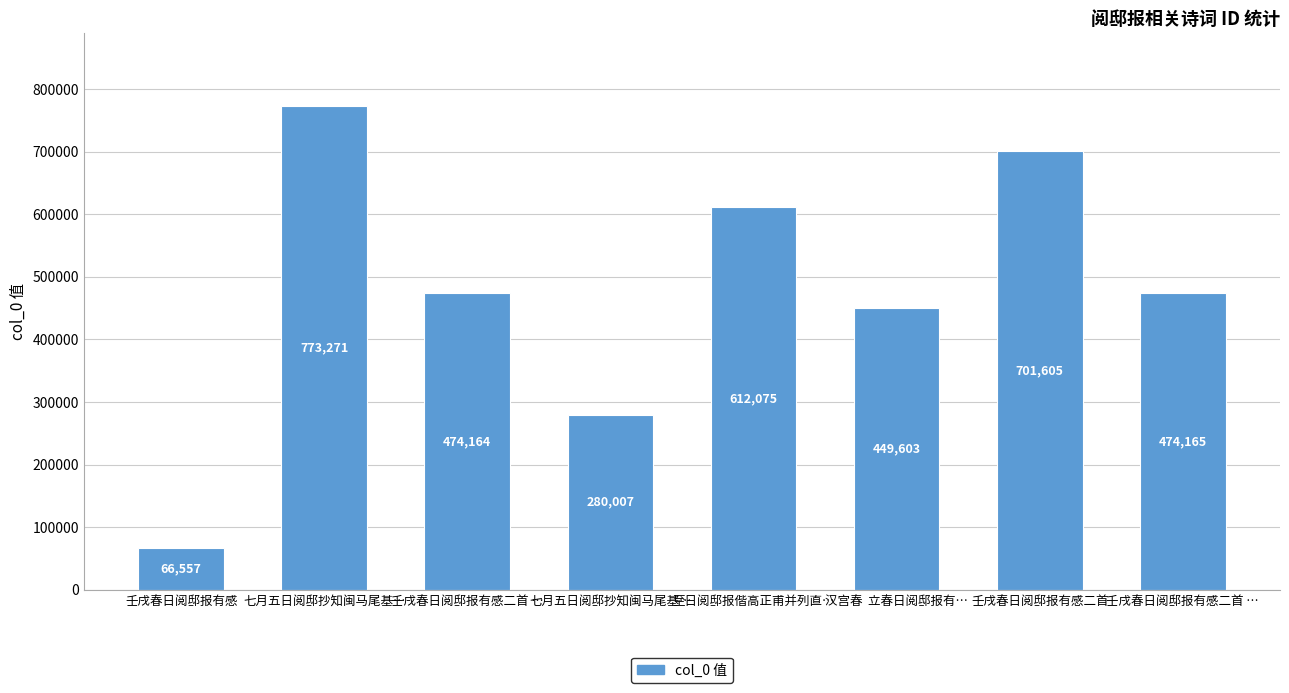

Reading right to left, transcribe all the data shown in this chart.

474165	701605	449603	612075	280007	474164	773271	66557